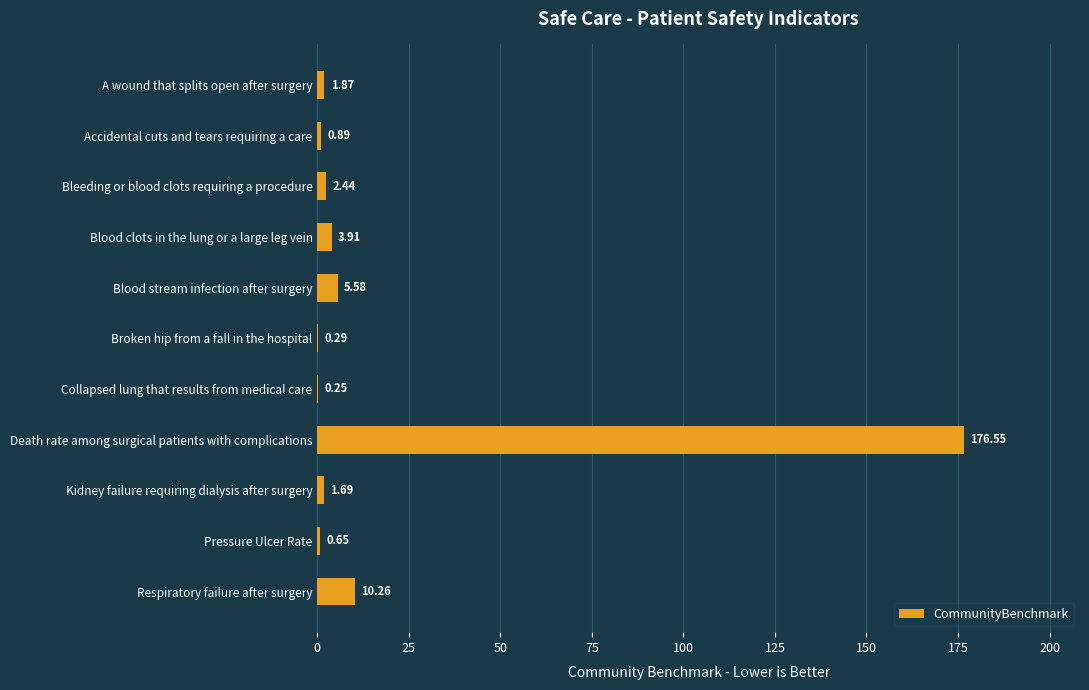

What is the sum of all values?

204.4